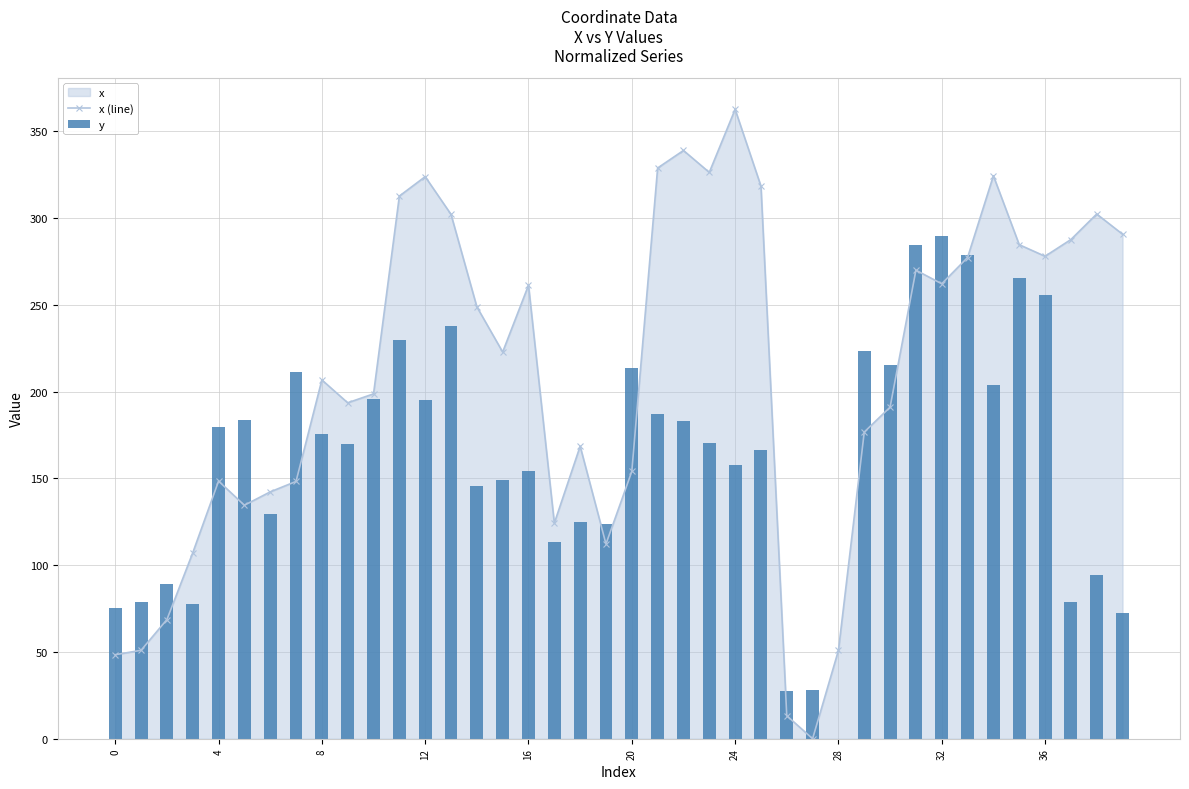

Reading left to right, transcribe all the data shown in this chart.

x (line): 48.4	51.0	68.7	107.1	148.5	134.6	142.3	148.3	206.8	193.6	198.8	312.8	323.9	302.2	248.9	222.9	261.4	124.3	168.6	112.2	154.0	328.9	339.0	326.4	362.7	318.5	13.3	0.0	50.9	176.7	191.1	270.0	262.2	277.3	324.5	284.7	278.1	287.7	302.4	290.8
y: 75.5	78.7	89.1	77.4	179.5	183.6	129.8	211.2	175.5	169.7	195.8	229.7	195.2	237.7	145.6	149.2	154.3	113.5	125.0	123.8	213.6	187.2	183.3	170.5	158.0	166.5	27.3	28.0	0.0	223.3	215.2	284.4	289.8	278.6	203.7	265.3	256.0	79.0	94.2	72.2